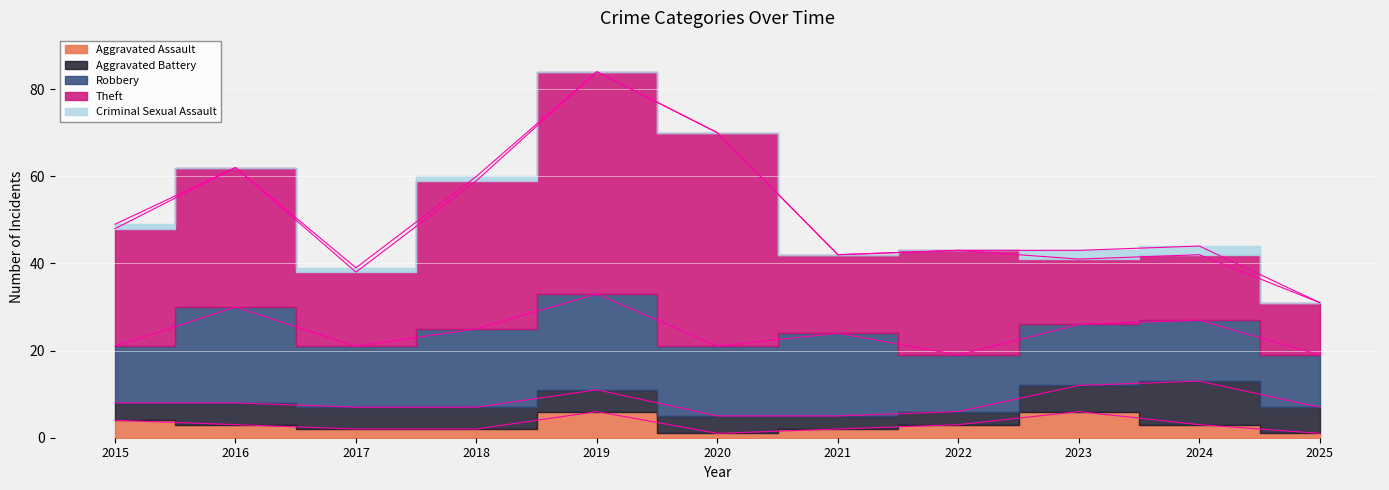

Is it true that Aggravated Assault equals 1 at 2016?

False